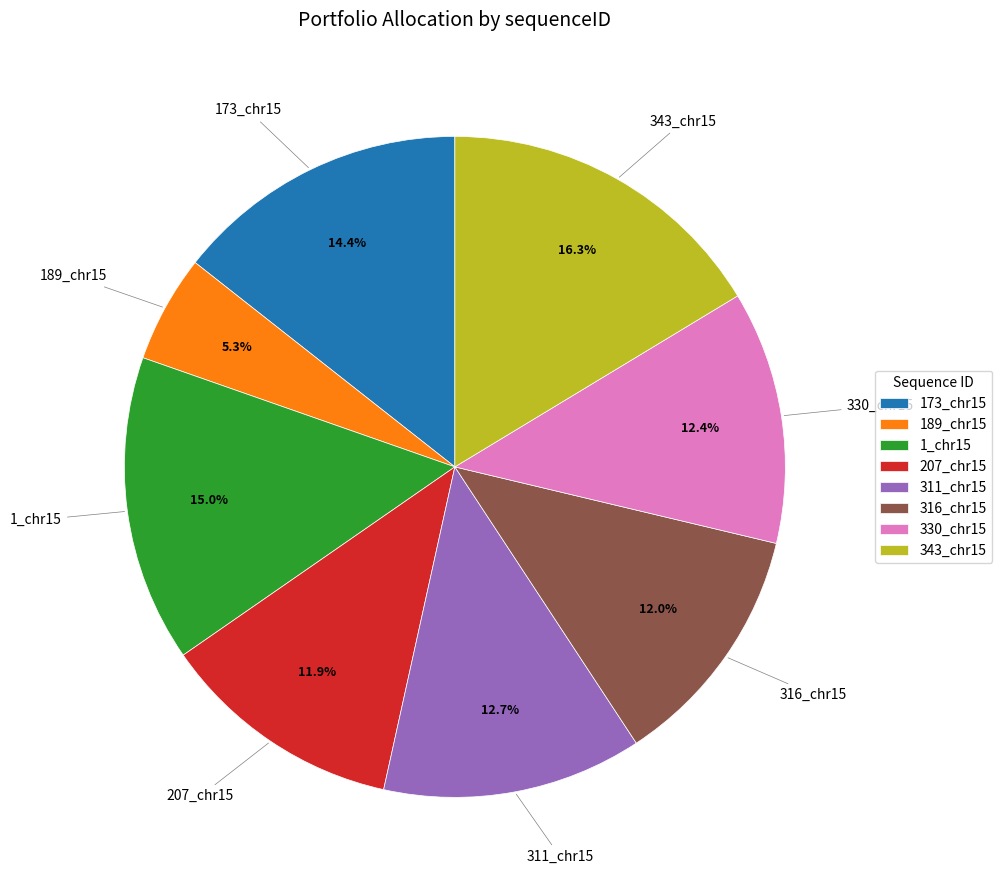

Which category has the smallest portion of the pie?

189_chr15